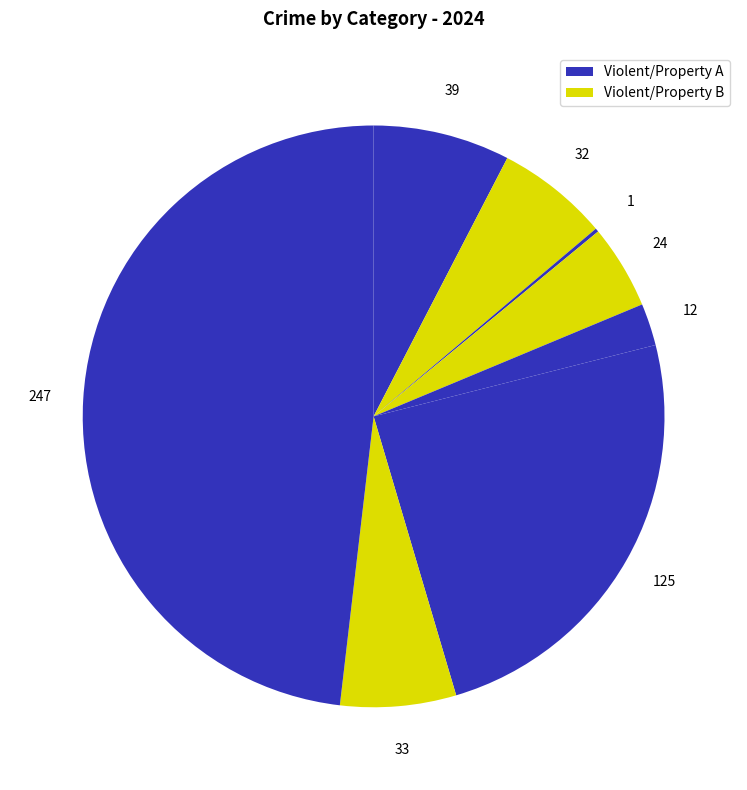

Count the number of slices in the pie.

9